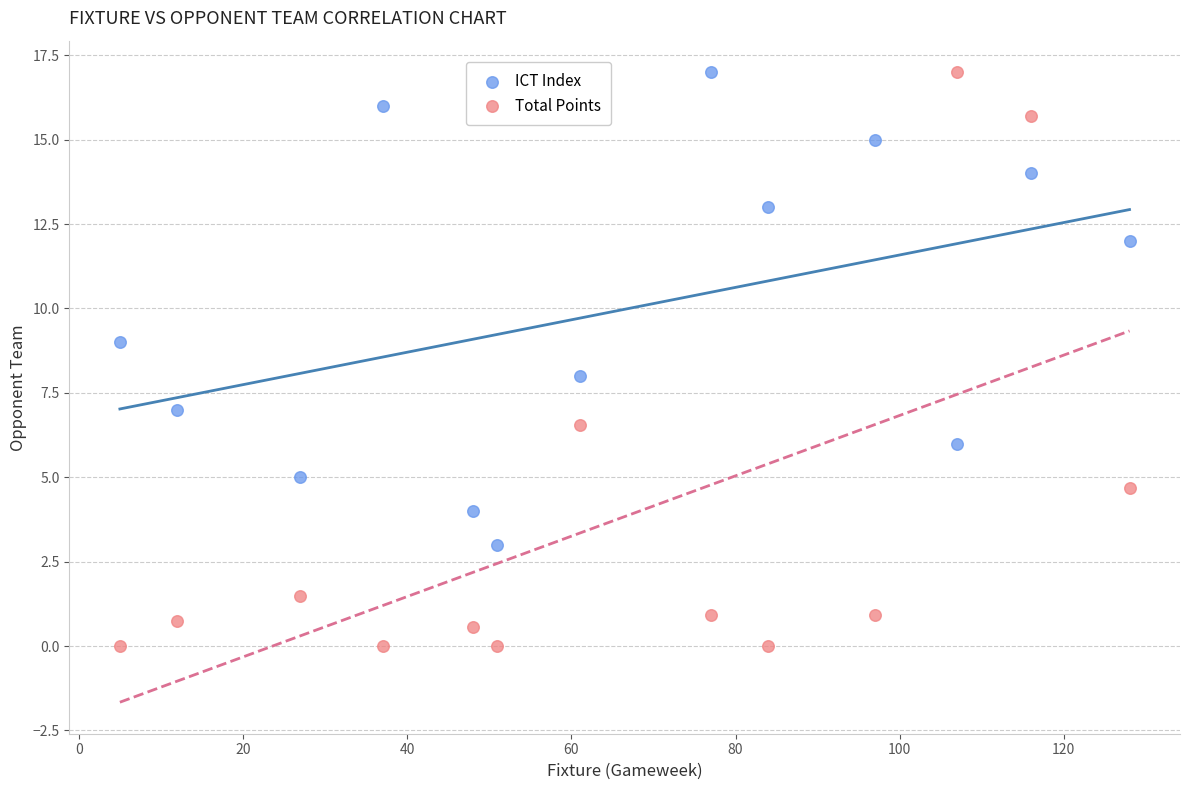

What are all the series names shown in the legend?

ICT Index, Total Points